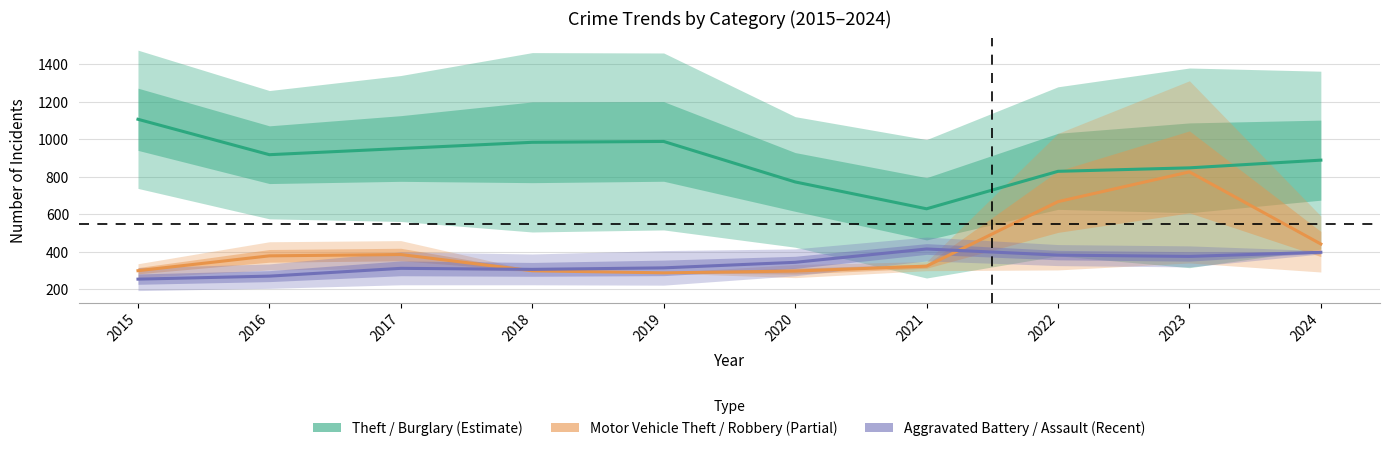

What is the value of the Theft point at the 7th from the left?

629.5